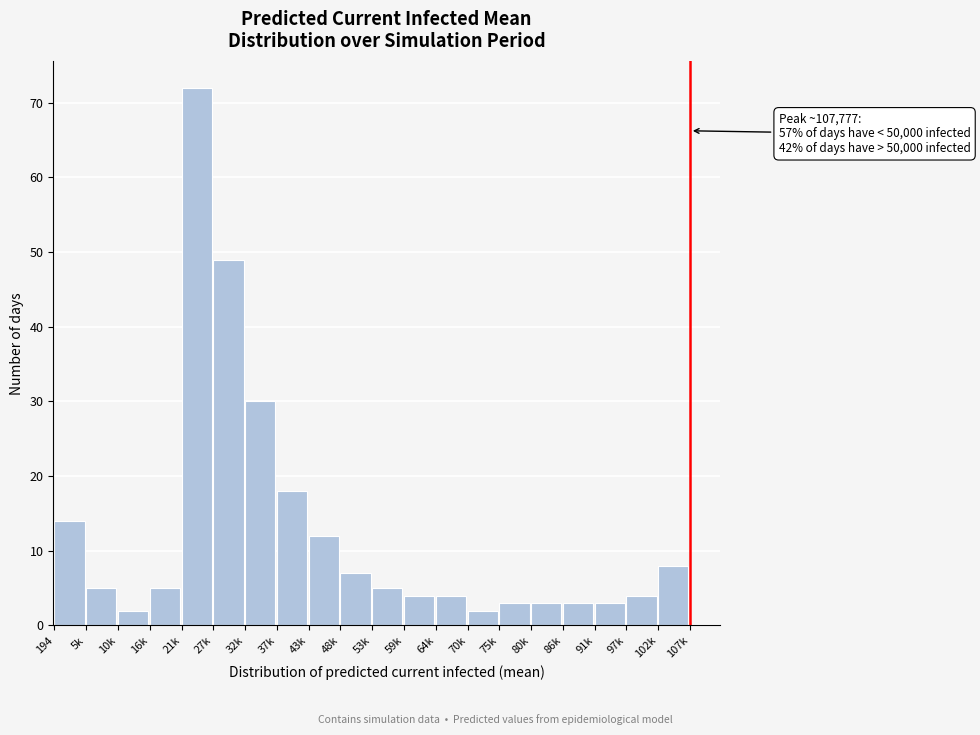

Reading left to right, transcribe all the data shown in this chart.

194=14	5k=5	10k=2	16k=5	21k=72	27k=49	32k=30	37k=18	43k=12	48k=7	53k=5	59k=4	64k=4	70k=2	75k=3	80k=3	86k=3	91k=3	97k=4	102k=8